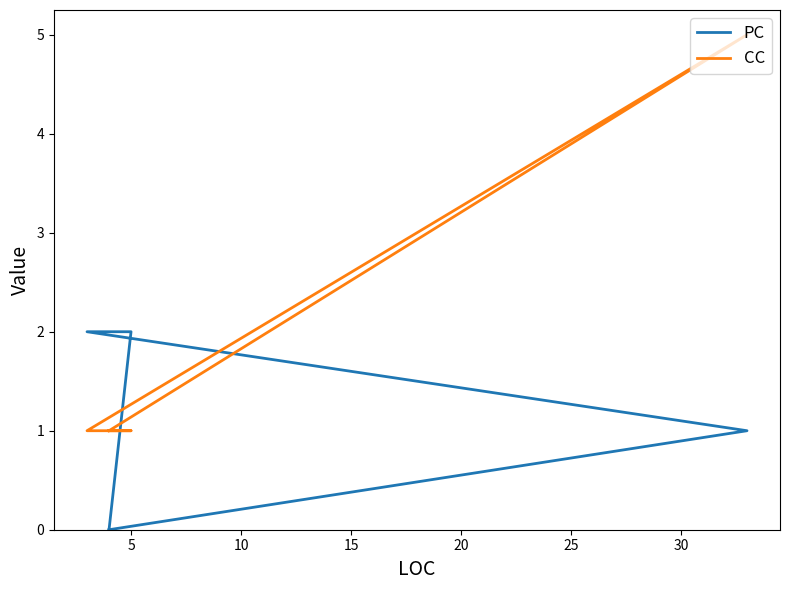

Does the chart have visible grid lines?

No